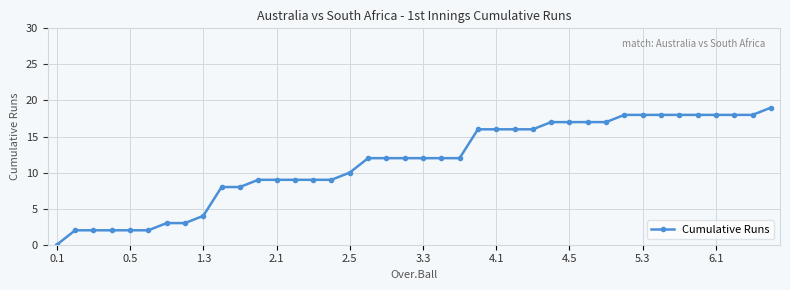

What is the value of the 28th point from the left?

17